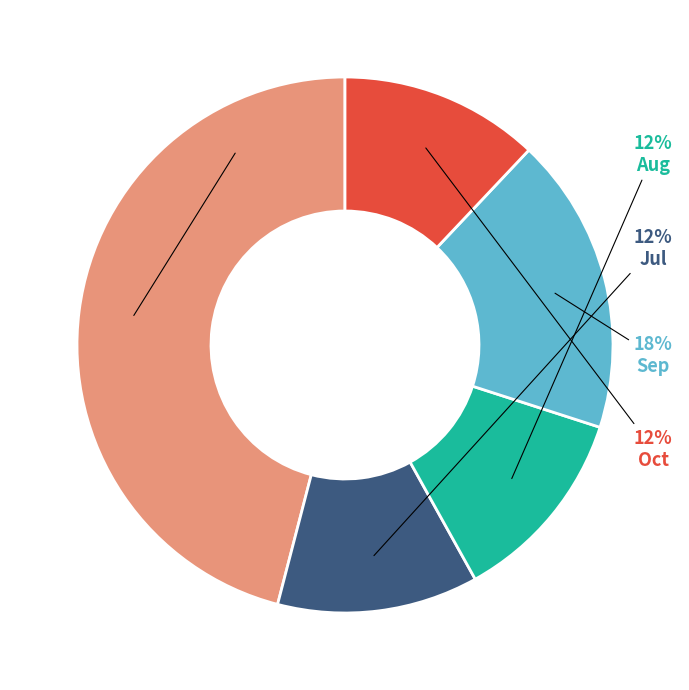

What is the largest slice in the pie chart?

Jun